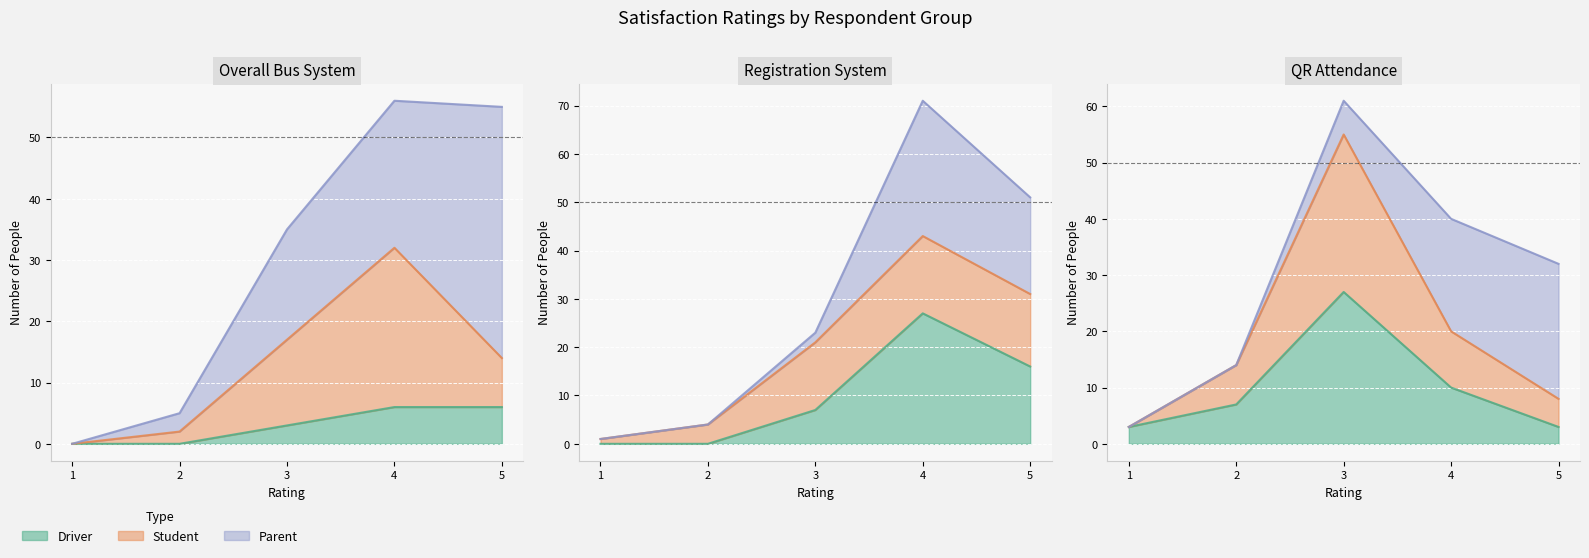

At which category does the chart reach its peak across all series?

4